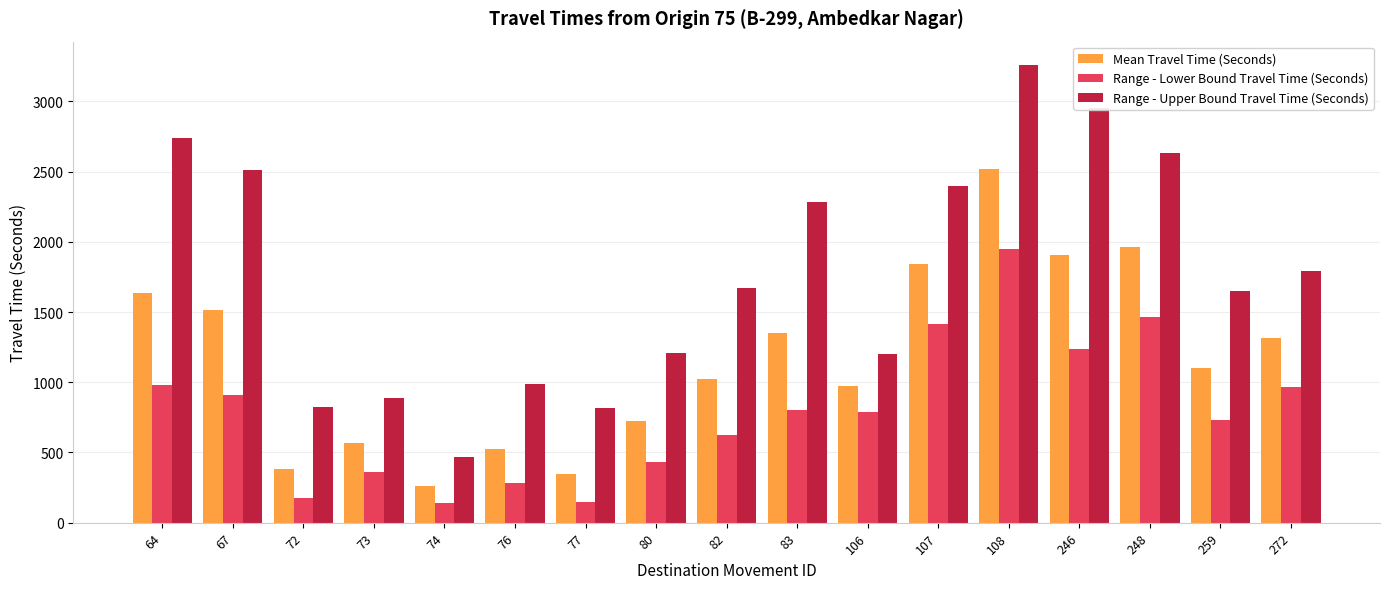

The Range - Upper Bound Travel Time (Seconds) series shows 1146 at 82. True or false?

False